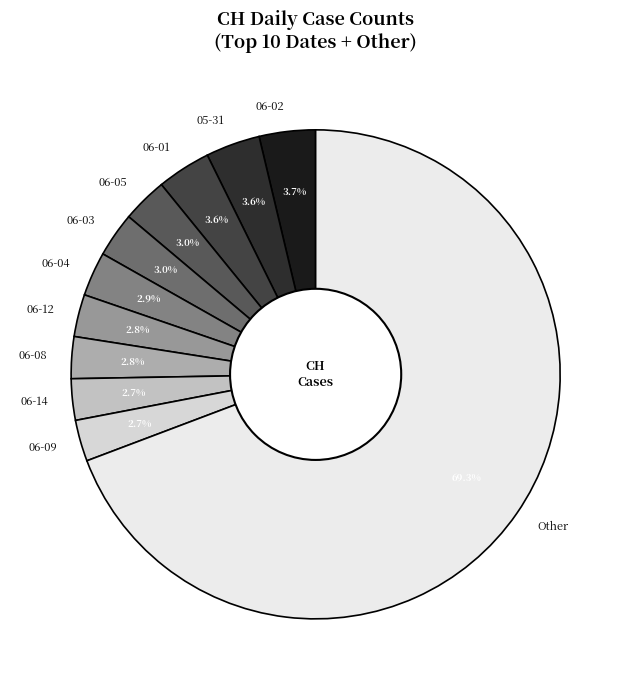

Which has a higher value, 06-01 or 06-03?

06-01